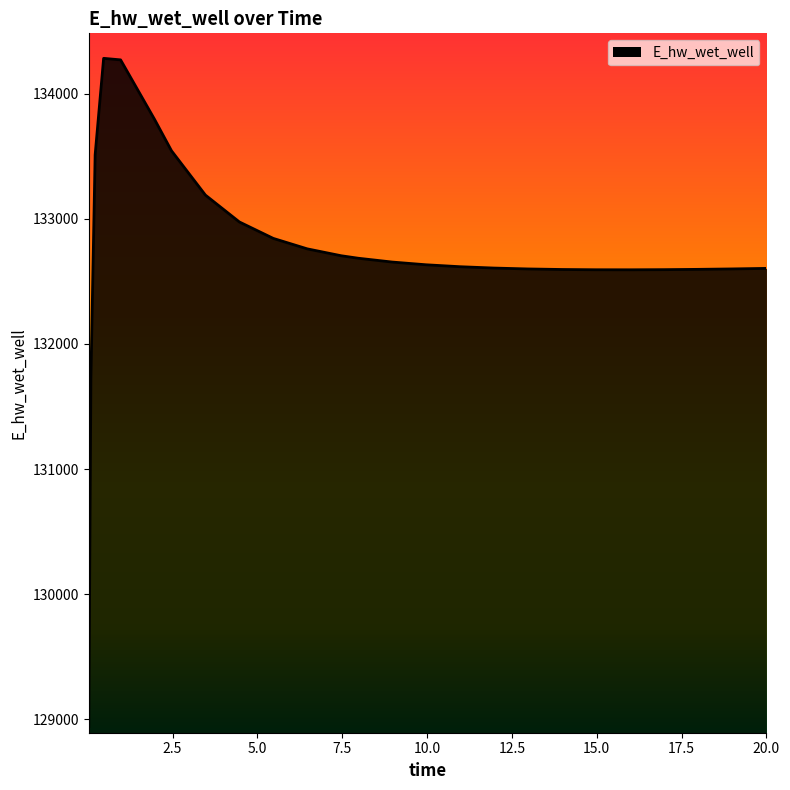

What is the minimum value shown in the chart?

128942.2